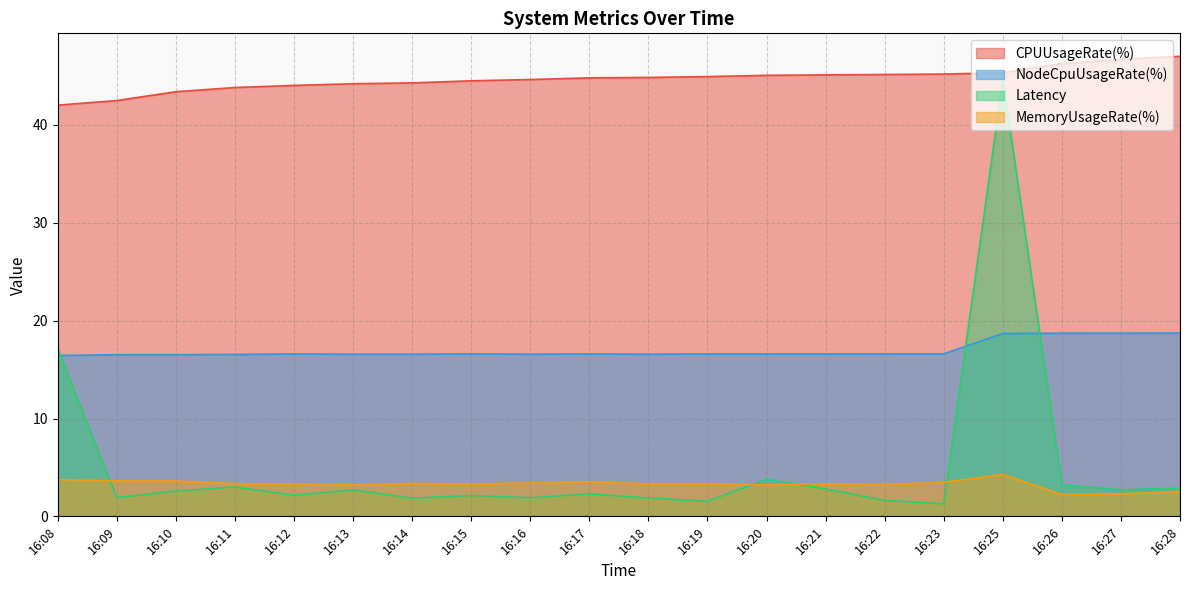

True or false: MemoryUsageRate(%) and CPUUsageRate(%) cross at least once.

False